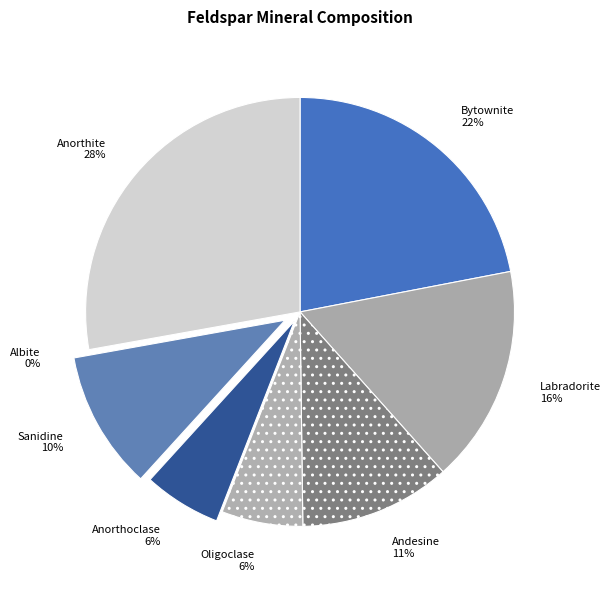

True or false: Bytownite accounts for 22% of the total.

True